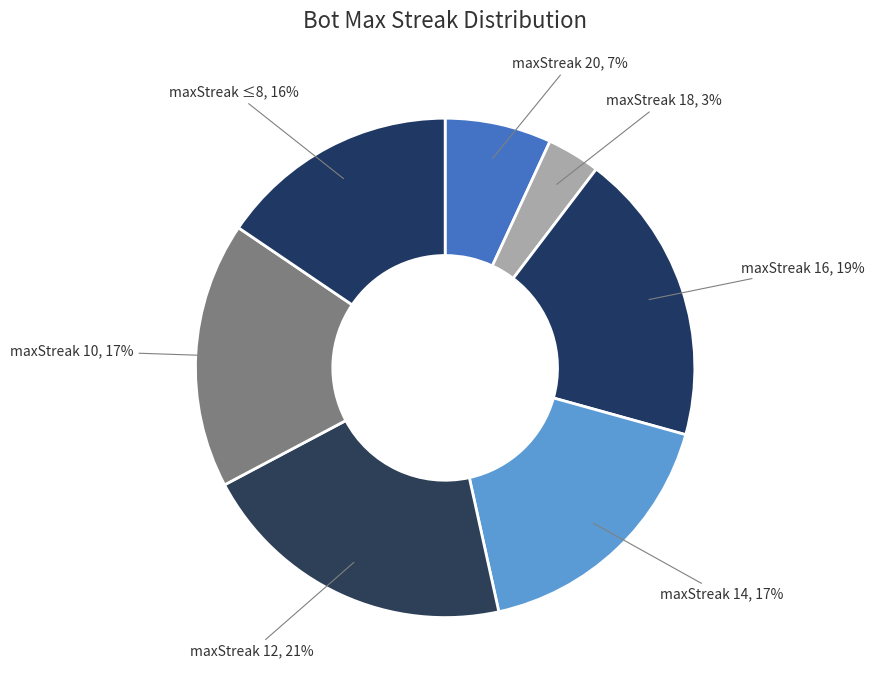

Count the number of slices in the pie.

7